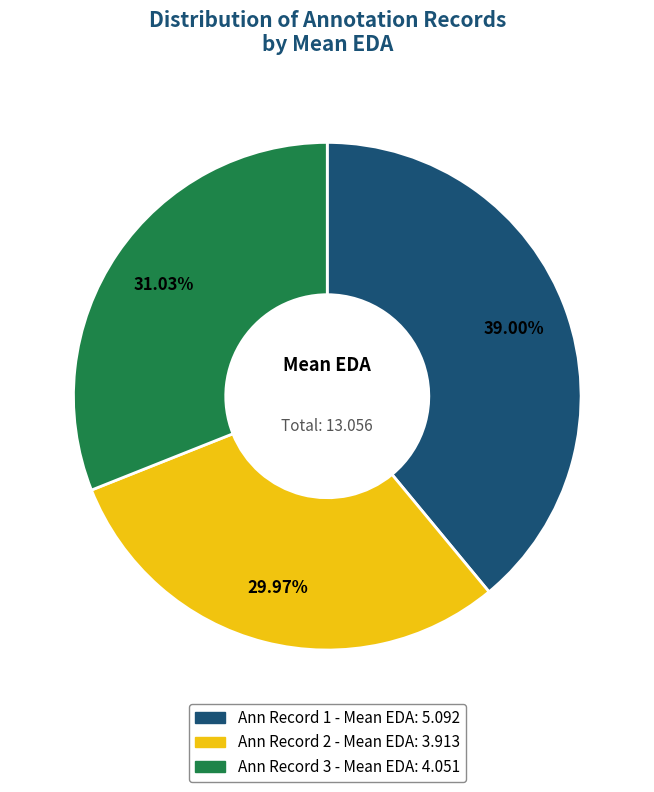

Is there a majority slice in this chart?

No